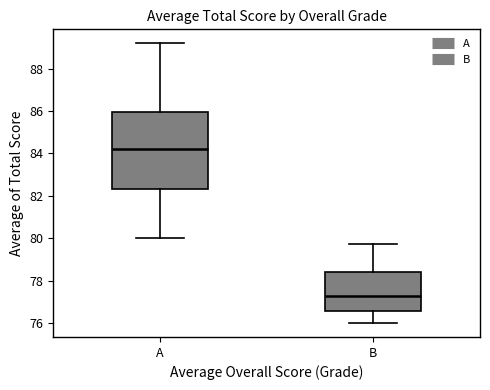

Reading left to right, read every box against the y-axis: the position of its median line, the range the box covers, and the ends of its whiskers. The values are not printed on the chart, so give them approximately, as read against the axis.

A: median 84.2, box 82.4 to 86.0, whiskers 80.0 to 89.2
B: median 77.2, box 76.6 to 78.4, whiskers 76.0 to 79.8